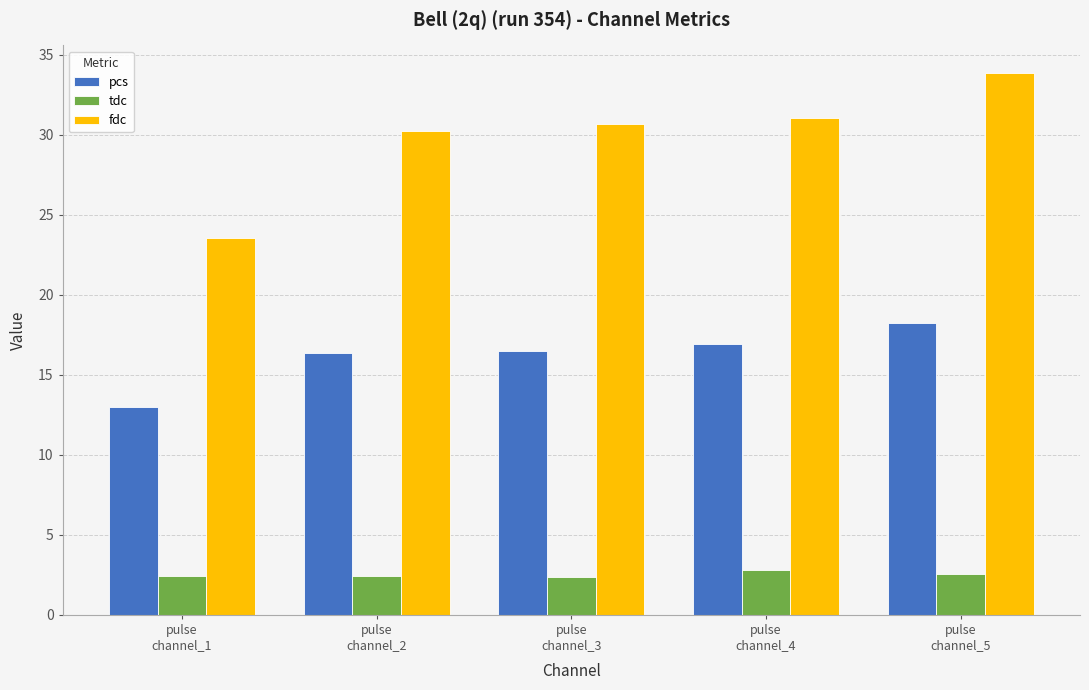

What is the spread (max minus min) of values at pulse
channel_4?

28.2